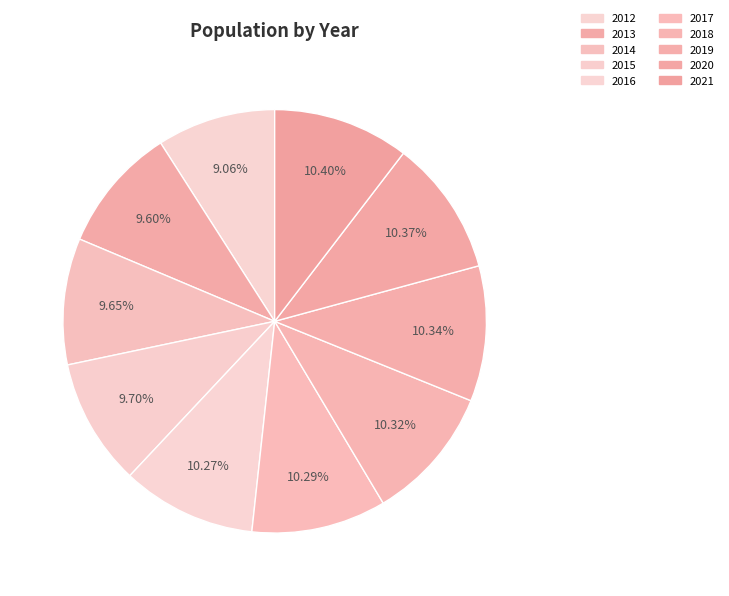

The 2017 slice represents 18% of the pie. True or false?

False